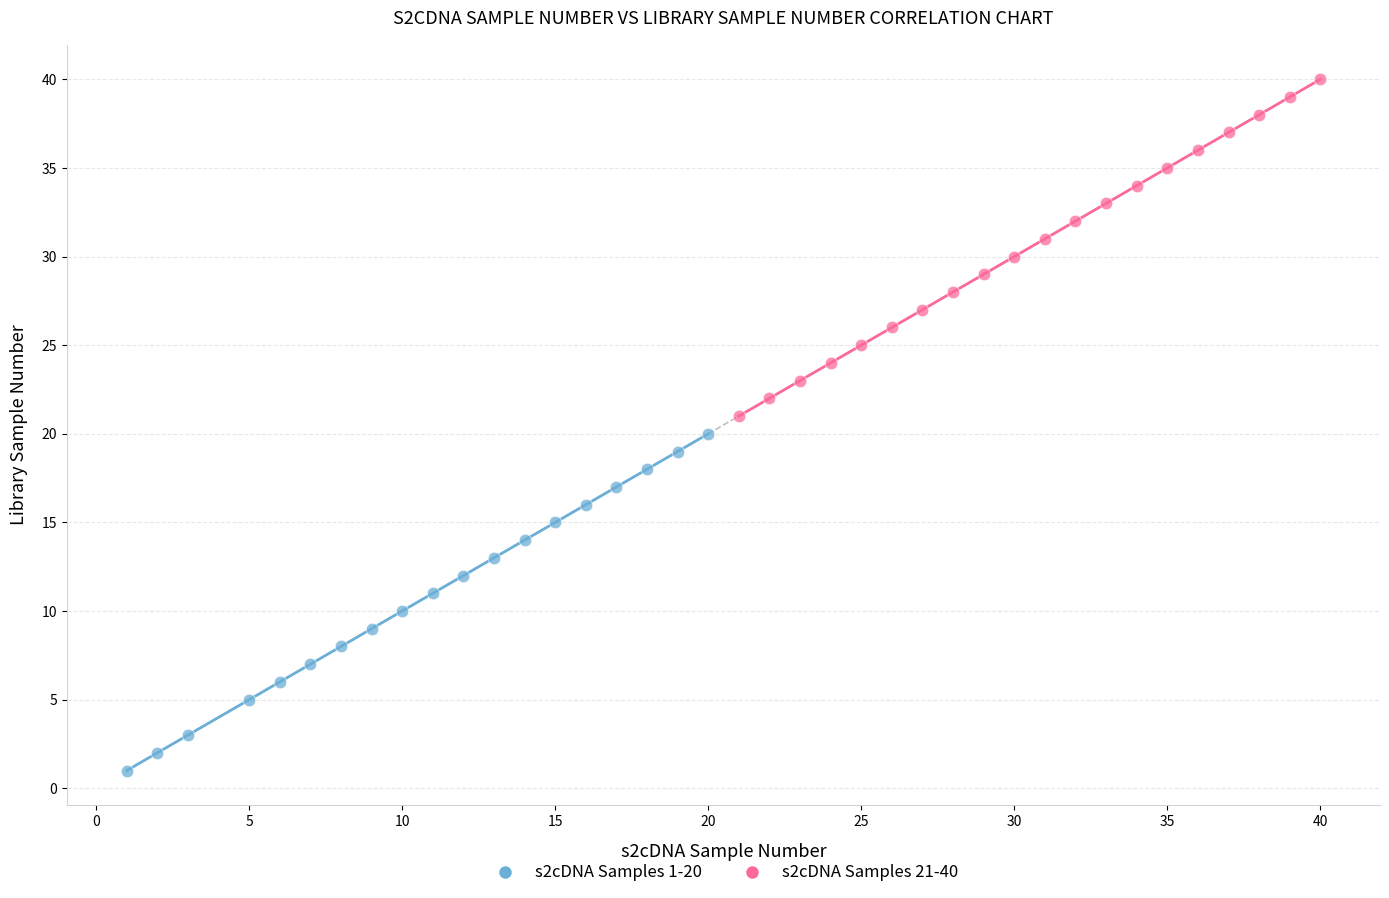

Which series reaches the maximum Y coordinate?

s2cDNA Samples 21-40